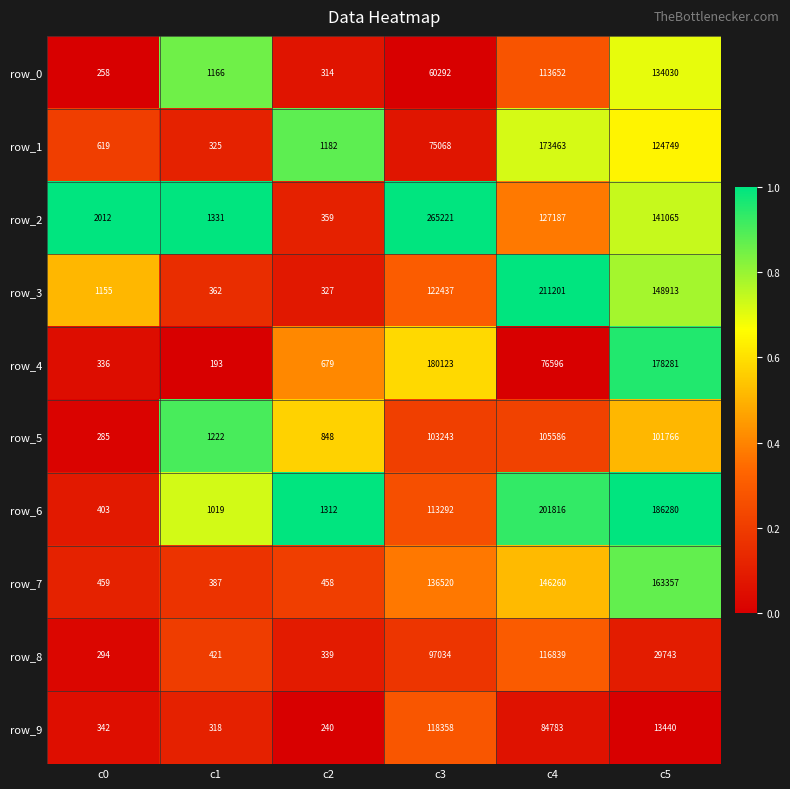

Count the number of categories in the chart.

6